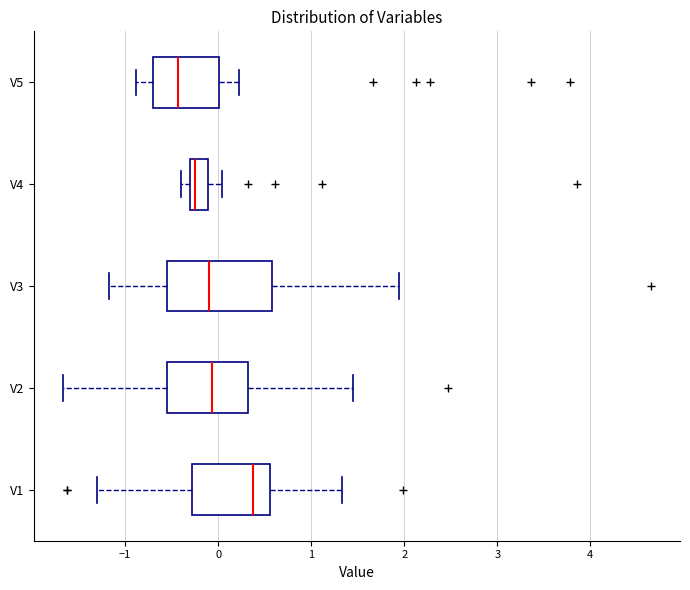

Which box has the furthest to the right median line?

V1